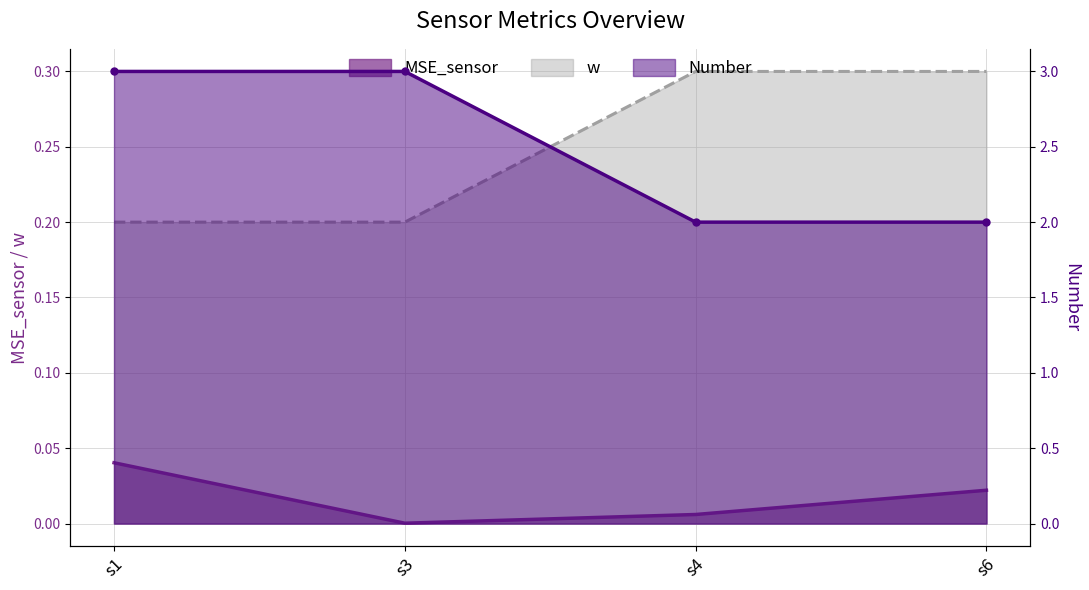

At which category is the sum across all series the highest?

s1